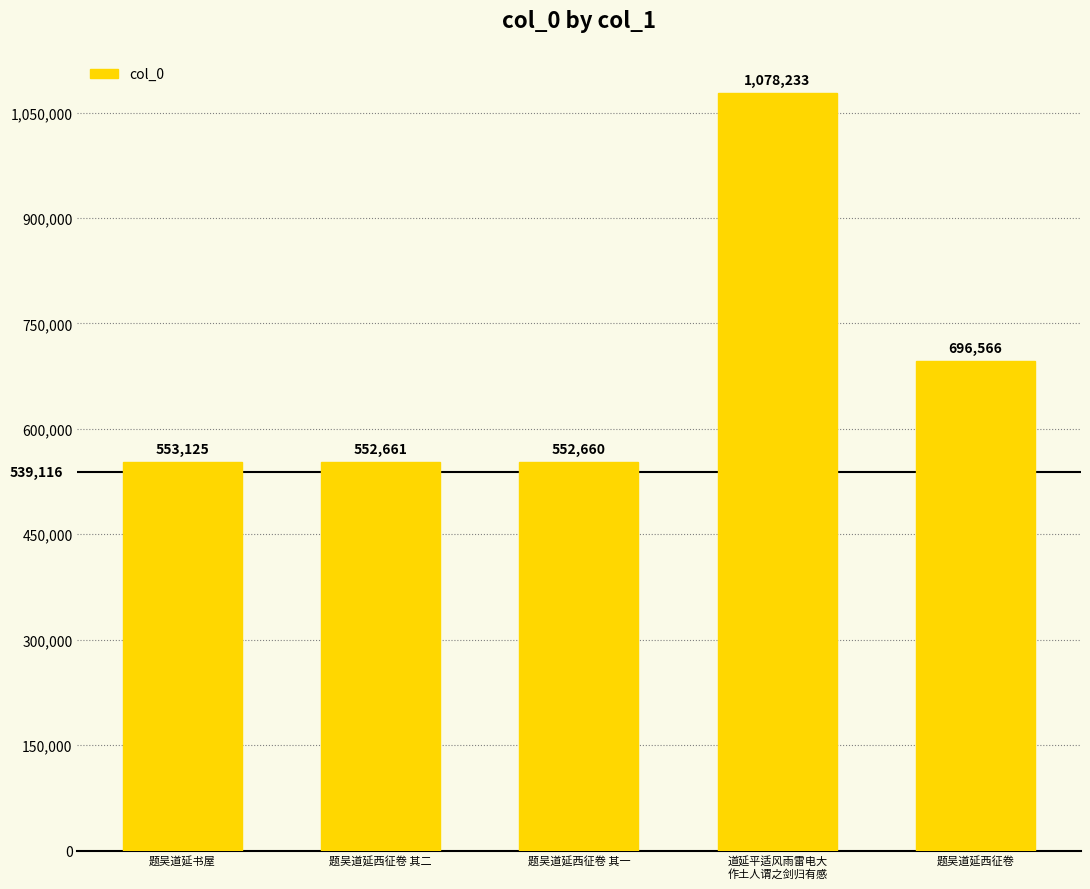

List the labels in order of value, smallest first.

题吴道延西征卷 其一, 题吴道延西征卷 其二, 题吴道延书屋, 题吴道延西征卷, 道延平适风雨雷电大
作土人谓之剑归有感